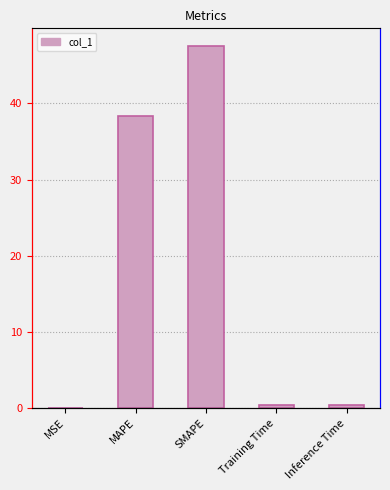

Reading left to right, list all the values displayed in this chart.

MSE=0.1	MAPE=38.4	SMAPE=47.5	Training Time=0.4	Inference Time=0.4